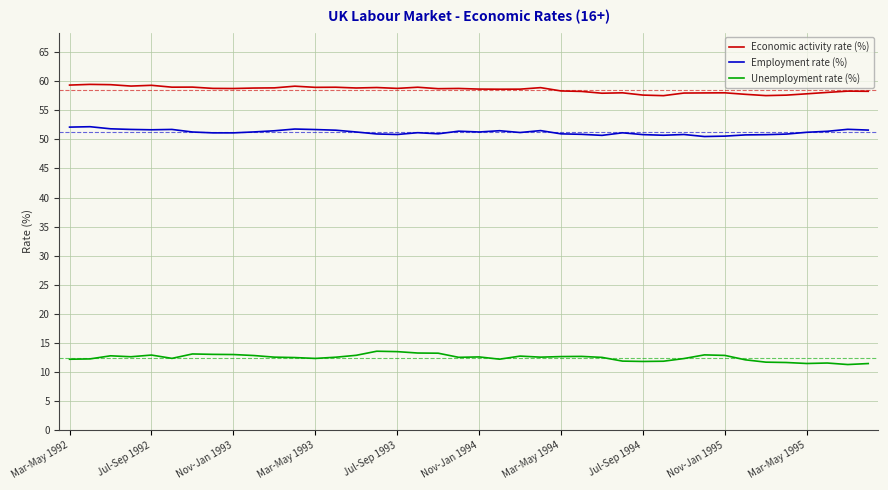

What is the difference between the maximum and minimum values in the Employment rate (%) series?

1.7